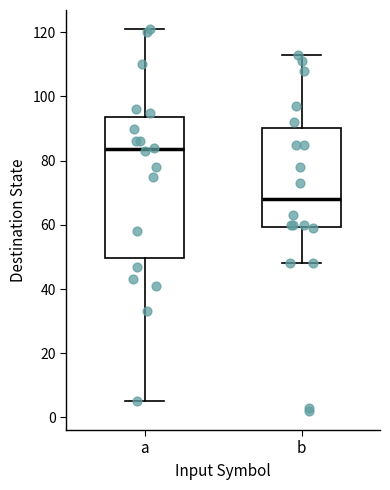

Reading left to right, read every box against the y-axis: the position of its median line, the range the box covers, and the ends of its whiskers. The values are not printed on the chart, so give them approximately, as read against the axis.

a: median 84, box 50 to 94, whiskers 6 to 122
b: median 68, box 60 to 90, whiskers 48 to 114